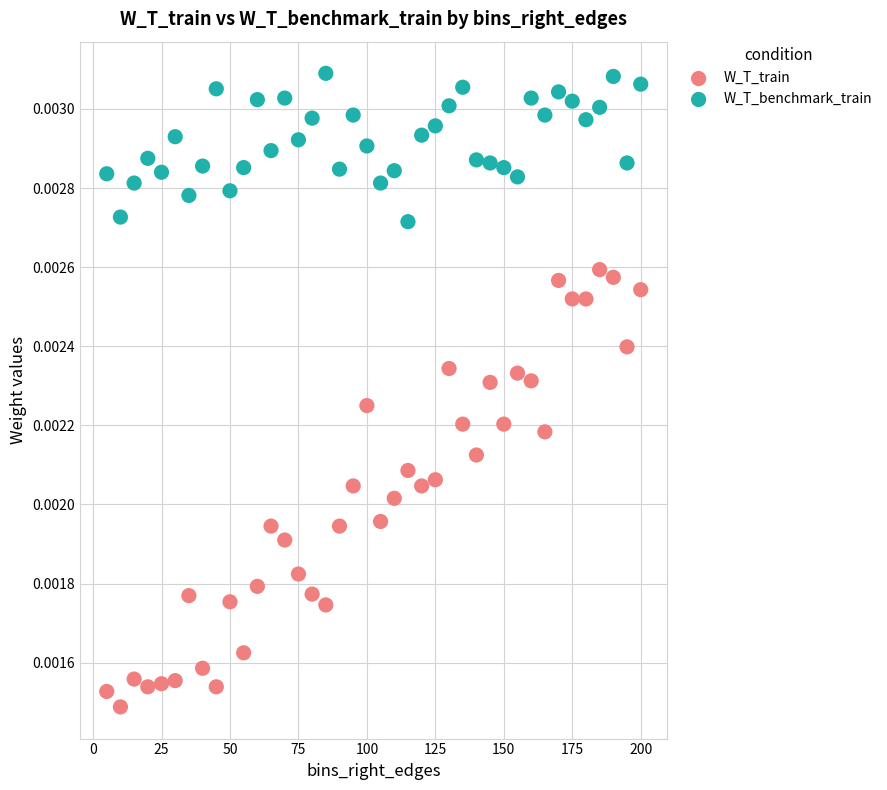

Which series has the largest Y range (max minus min)?

W_T_train